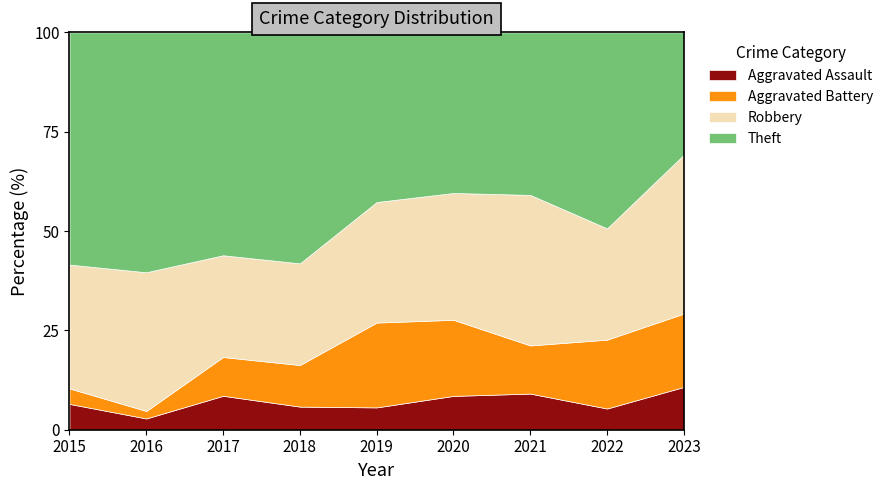

What is the lowest value of the Aggravated Assault series?

2.8